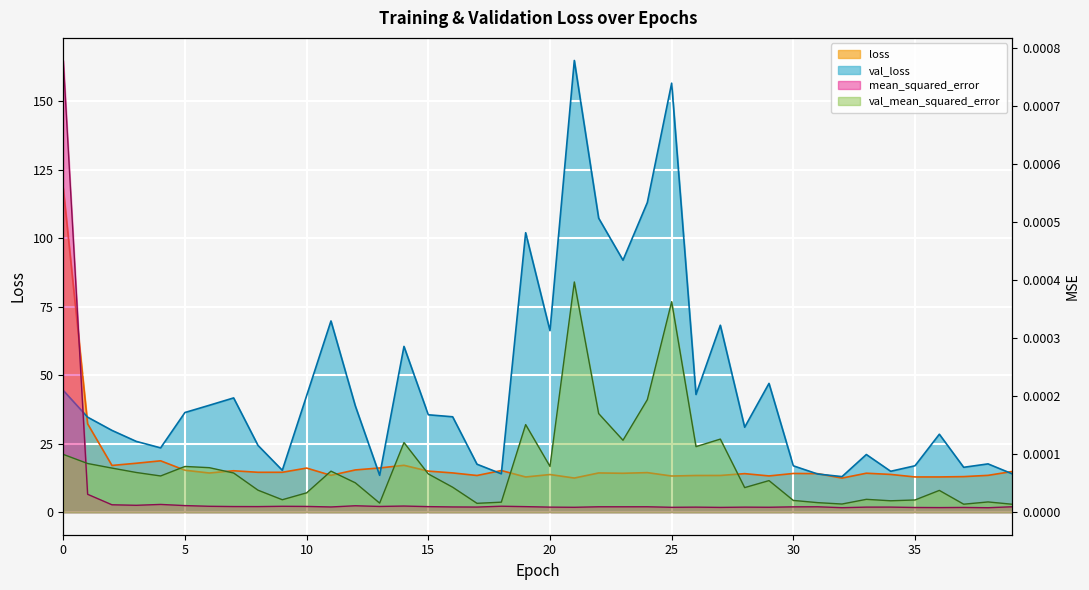

Between 17 and 1, which is larger?

1